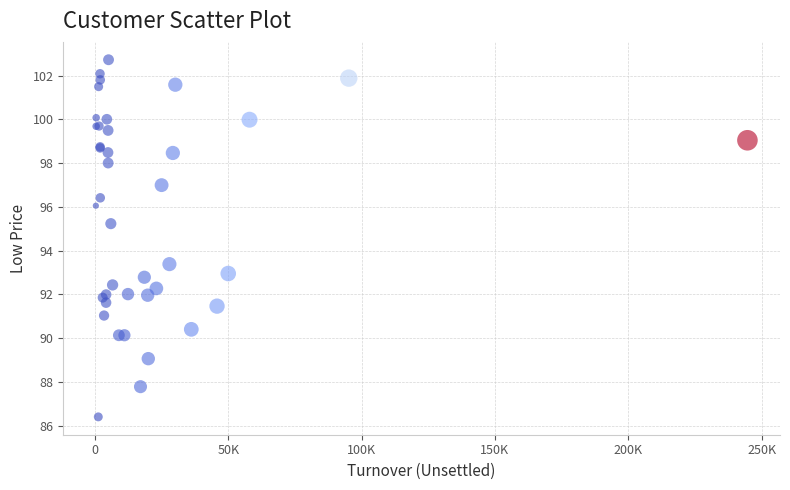

What Y value in the scatter plot is closest to 94?

93.4